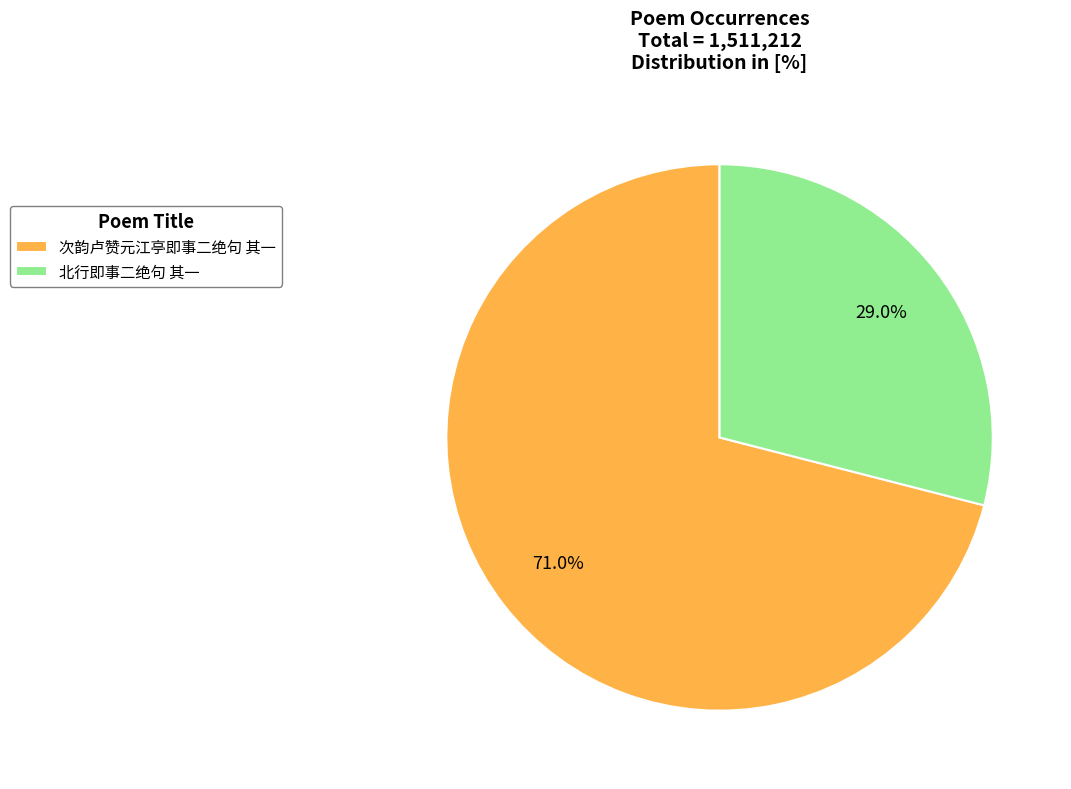

Approximately how many times larger is the value at 次韵卢赞元江亭即事二绝句 其一 compared to 北行即事二绝句 其一?

2.4